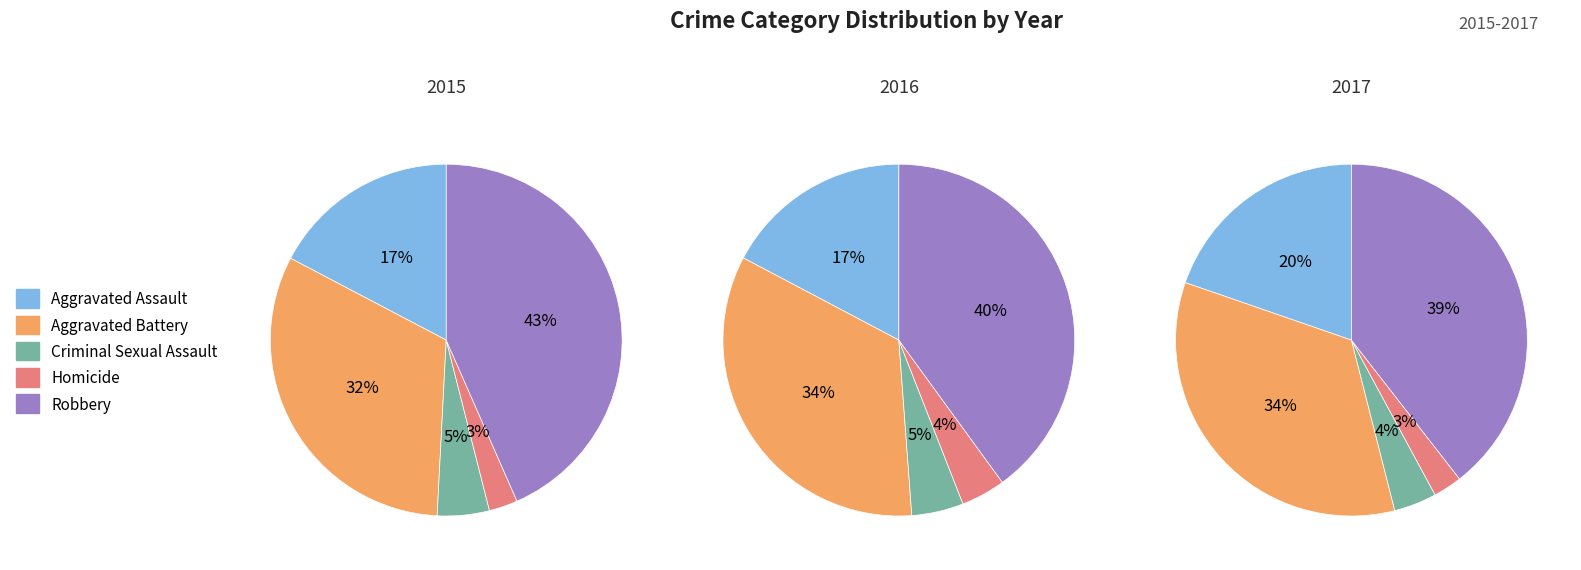

Does Aggravated Assault account for over 50% of the chart?

No